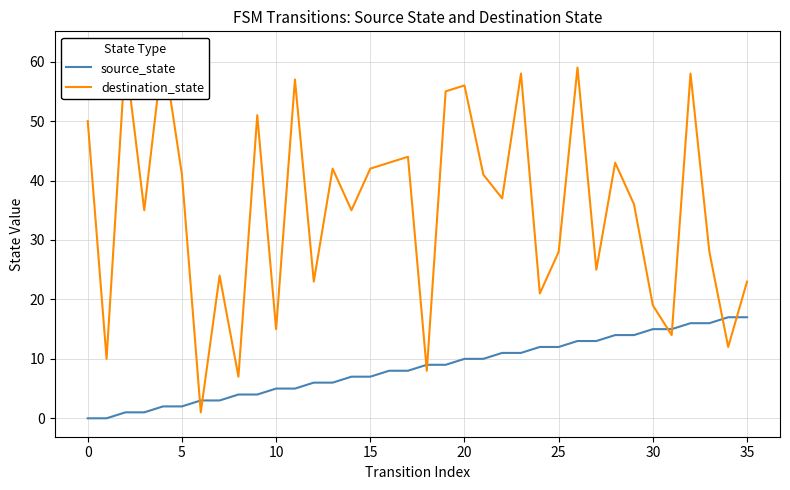

What is the difference between the maximum and minimum values in the source_state series?

17